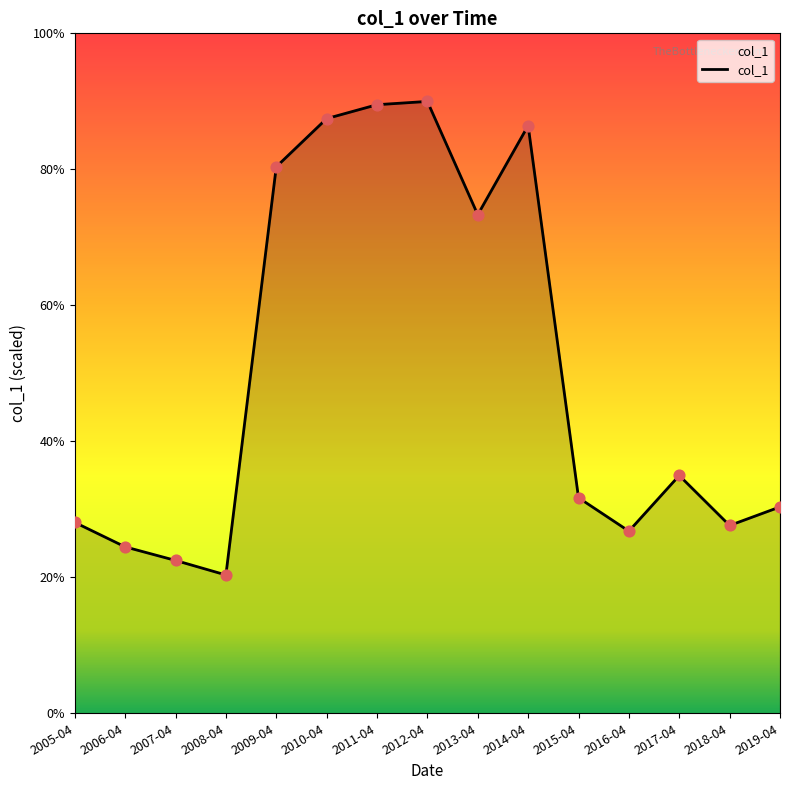

What is the change in value from 2012-04 to 2015-04?

-5.8